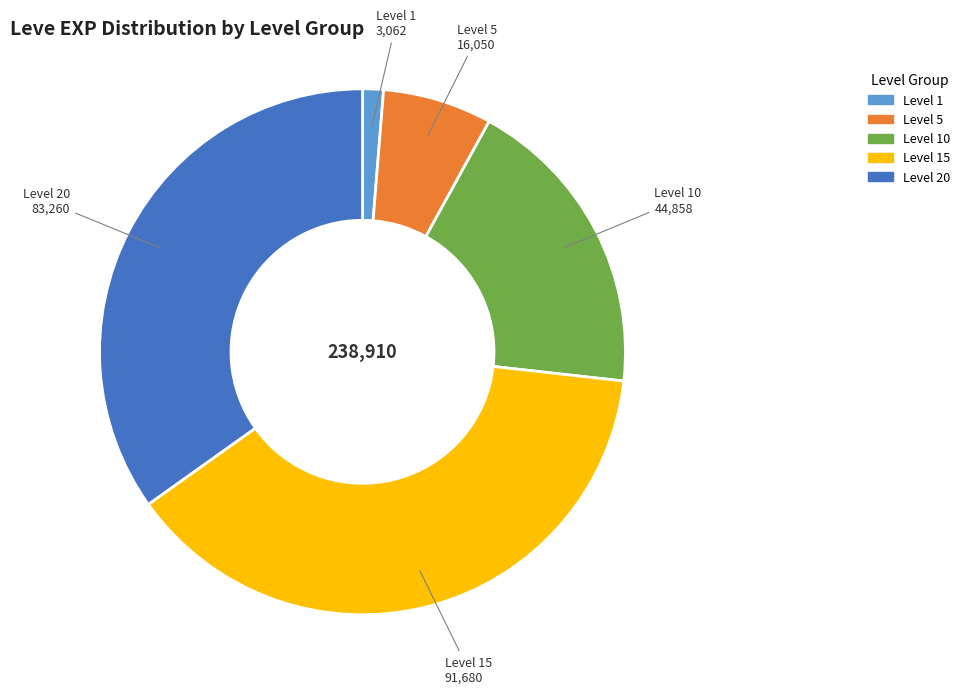

Is there a majority slice in this chart?

No